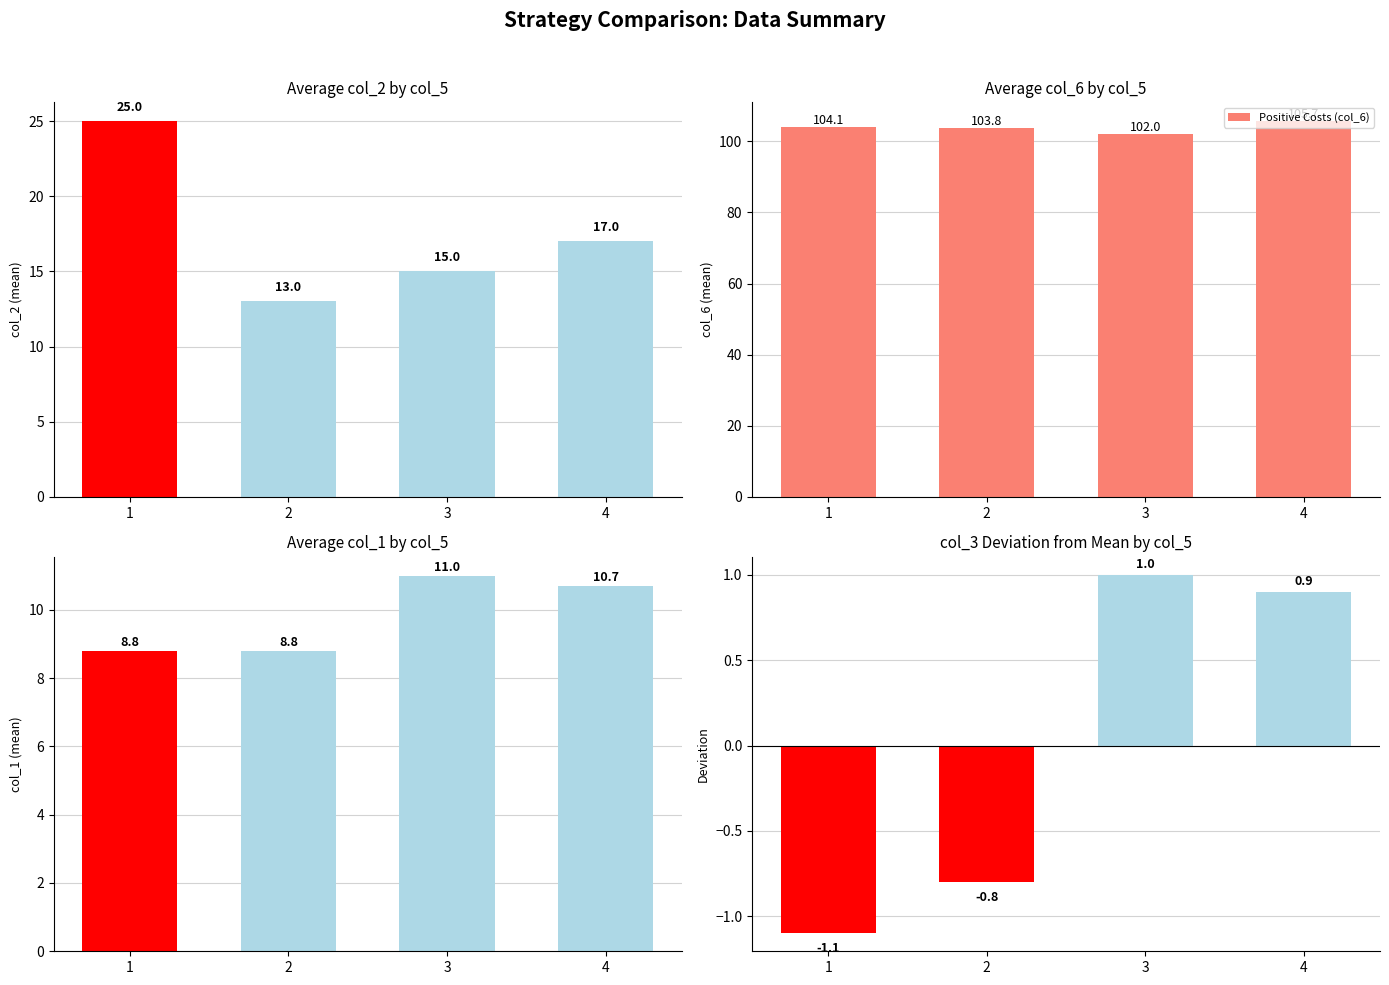

Count the number of categories in the chart.

4